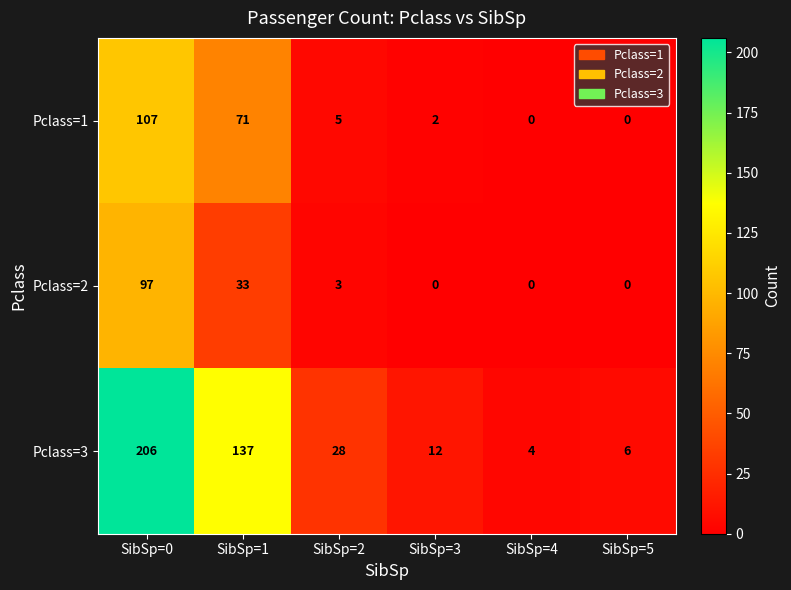

At SibSp=0, list the series in order from smallest to largest.

Pclass=2, Pclass=1, Pclass=3